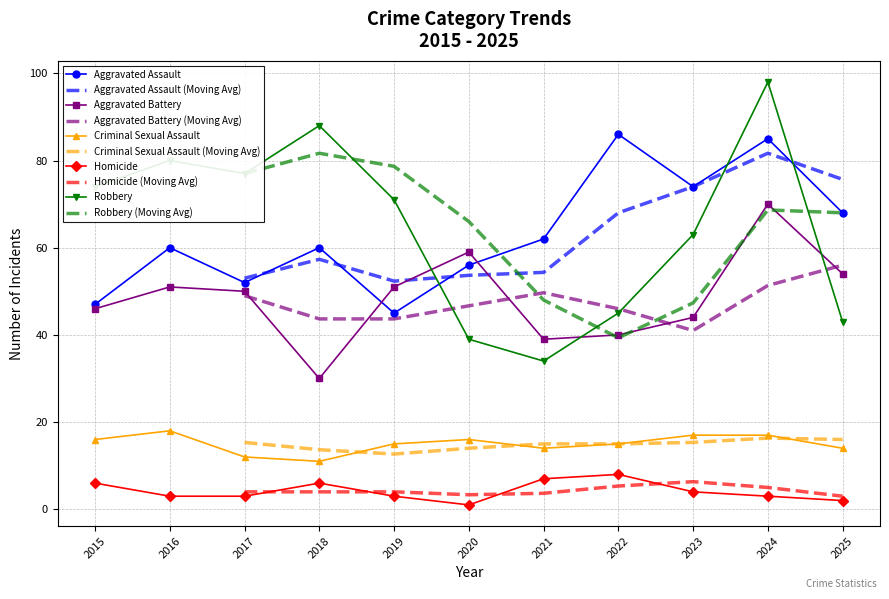

Does the chart have visible grid lines?

Yes